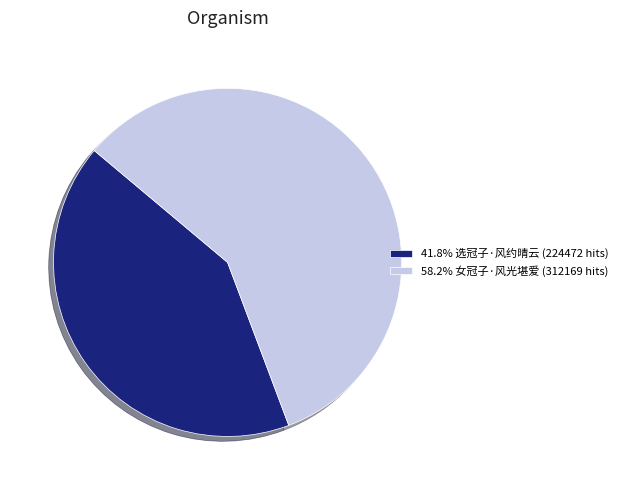

Approximately how many times larger is the value at 58.2% 女冠子·风光堪爱 (312169 hits) compared to 41.8% 选冠子·风约晴云 (224472 hits)?

1.4